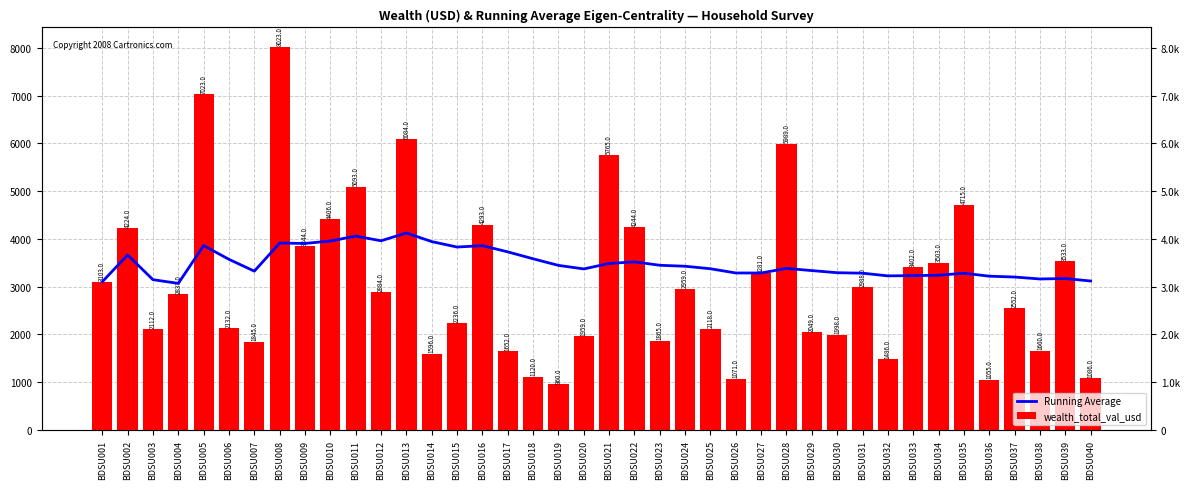

At which category is the sum across all series the highest?

BDSU008